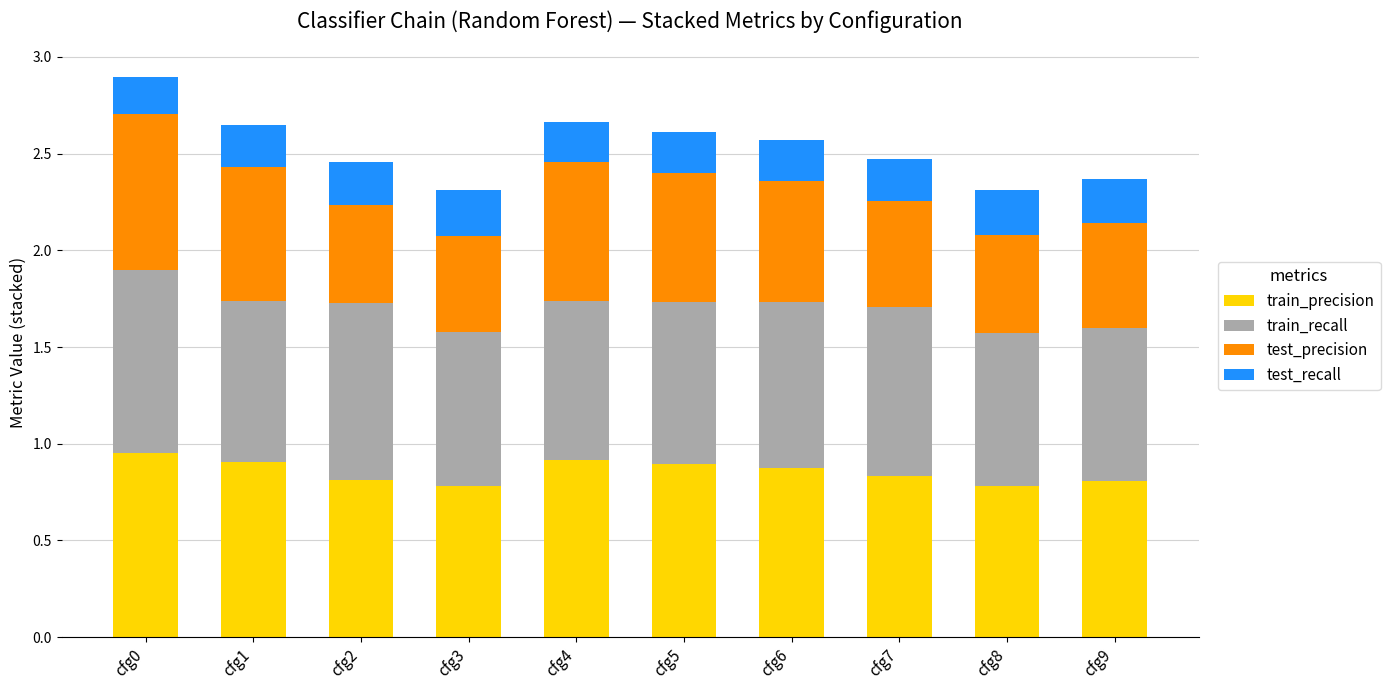

Are the bars horizontal?

No